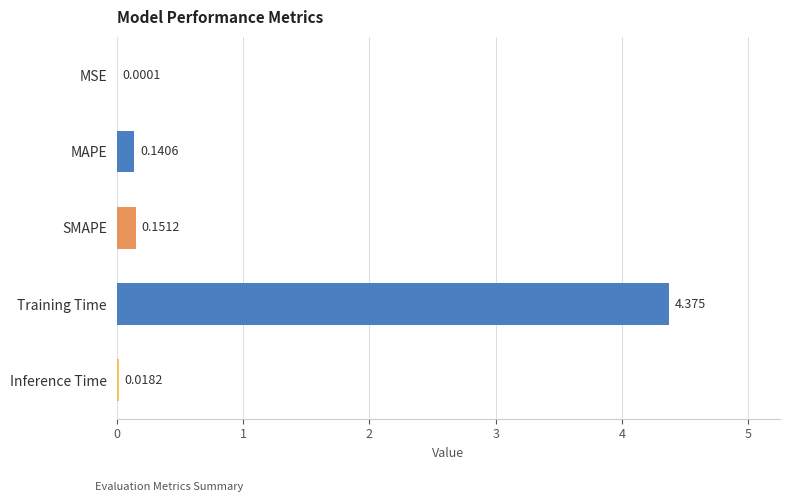

At which category does the chart reach its peak across all series?

Training Time